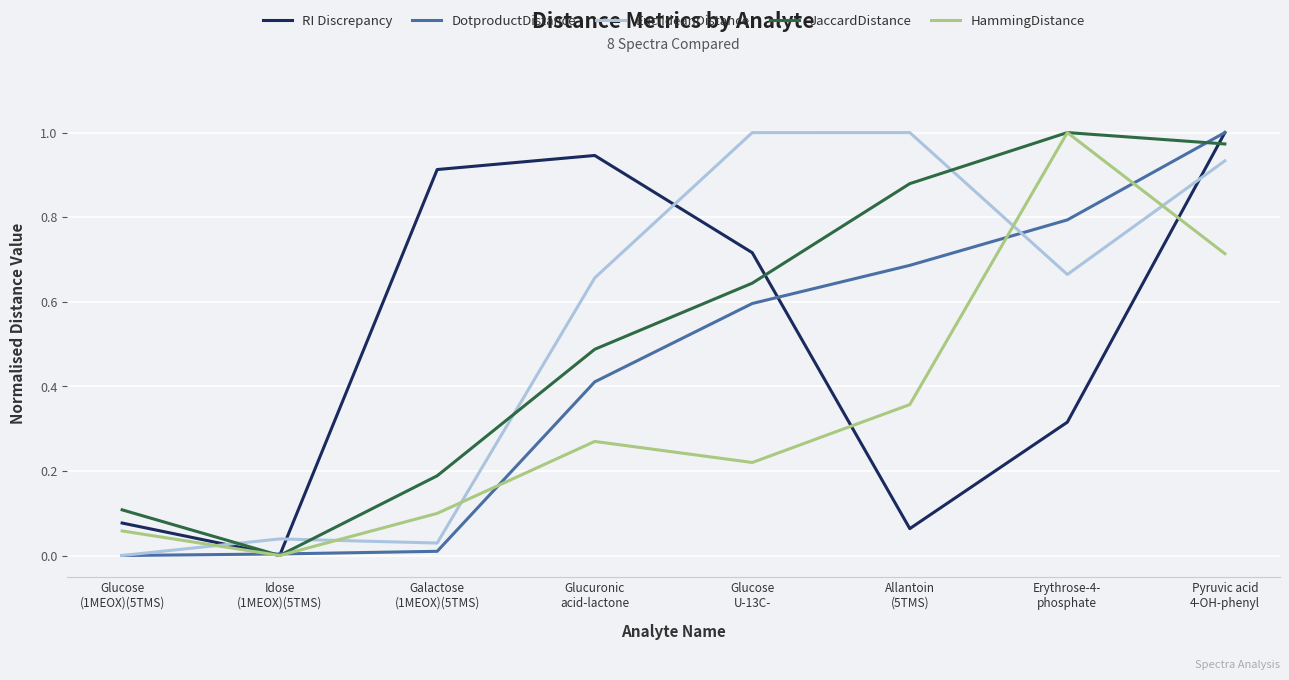

How many intersections are there between EuclideanDistance and HammingDistance?

5